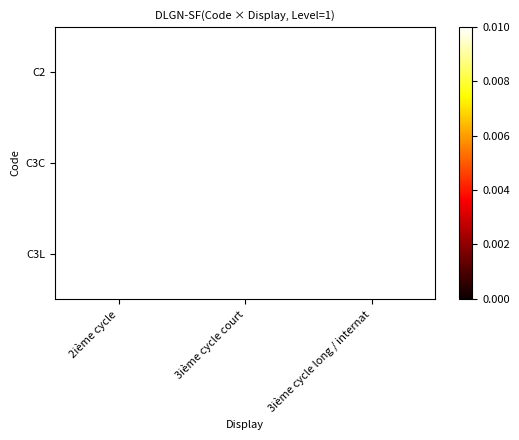

At which category is the sum across all series the highest?

2ième cycle